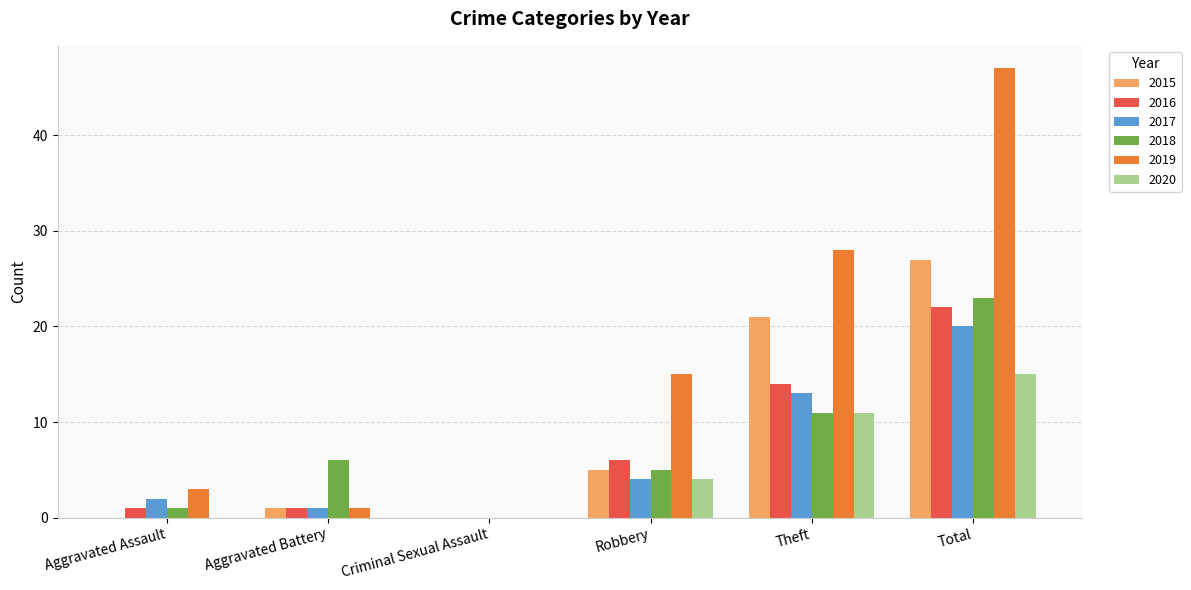

What is the maximum value for 2015?

27